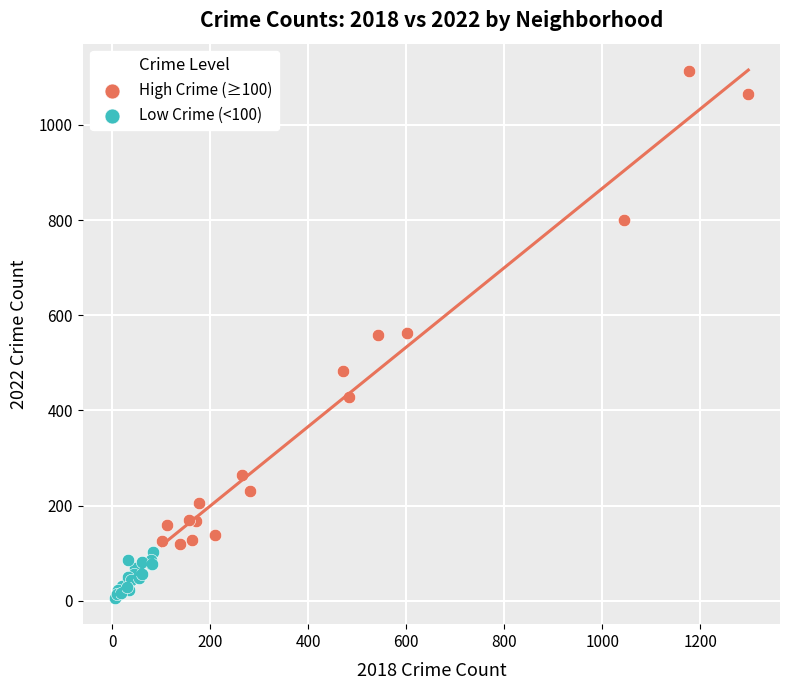

What are all the series names shown in the legend?

High Crime (≥100), Low Crime (<100)